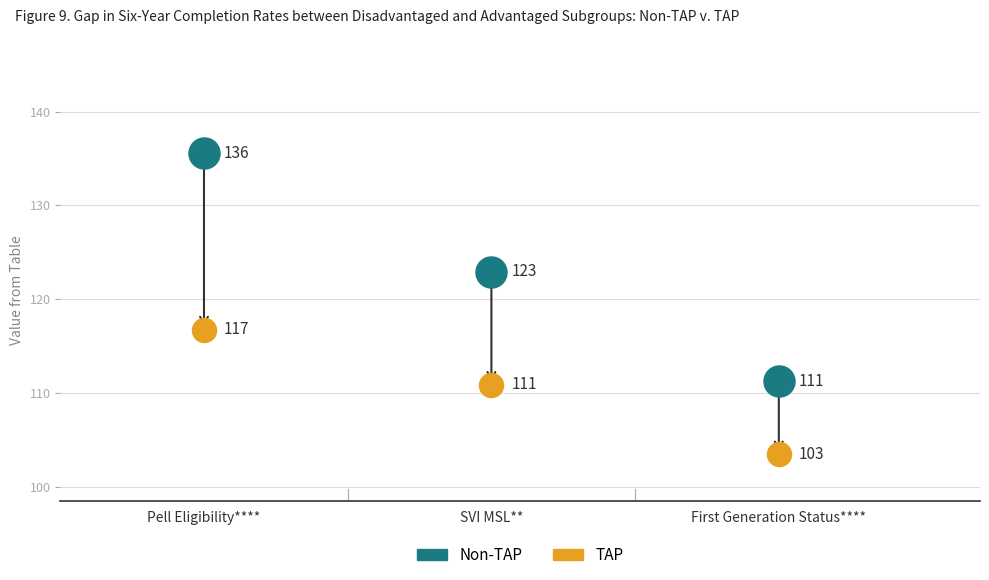

Across all data points, what is the range of Y values (max minus min)?

32.1